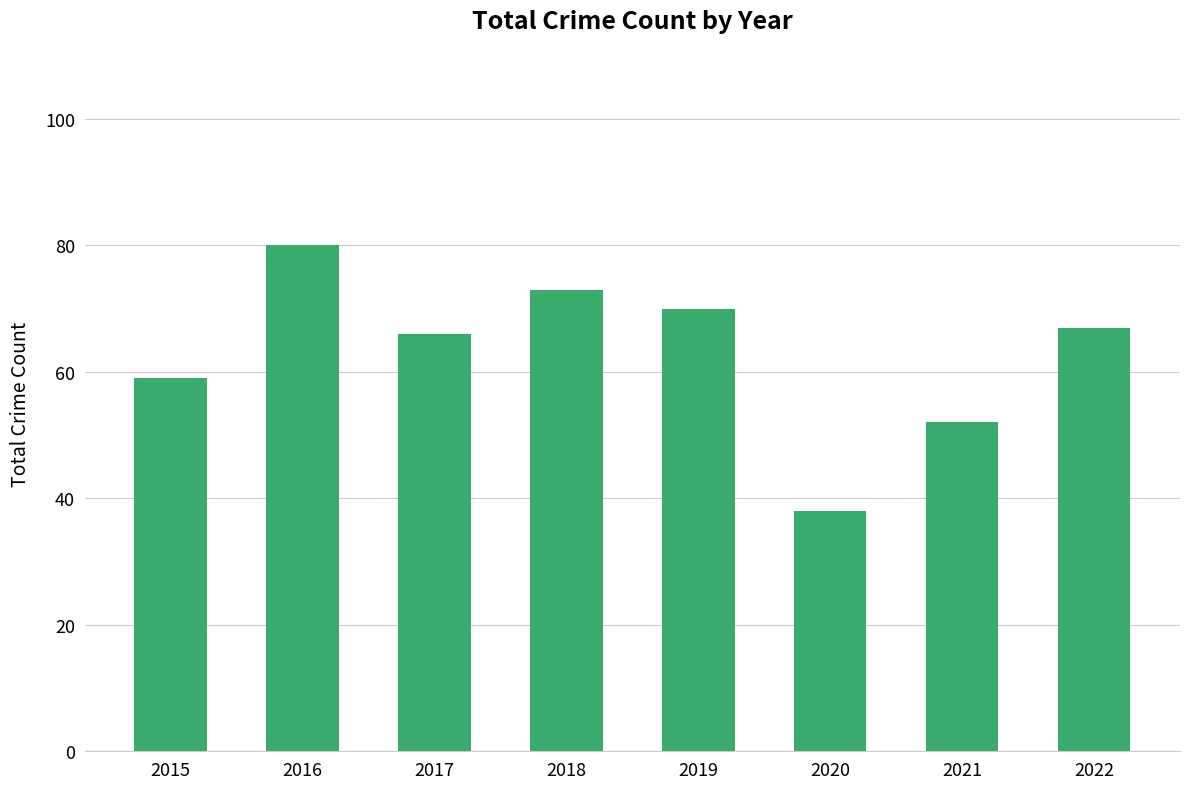

What is the minimum value shown in the chart?

38